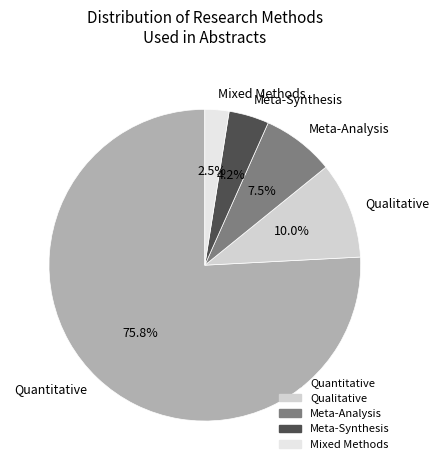

Which slice is the smallest?

Mixed Methods